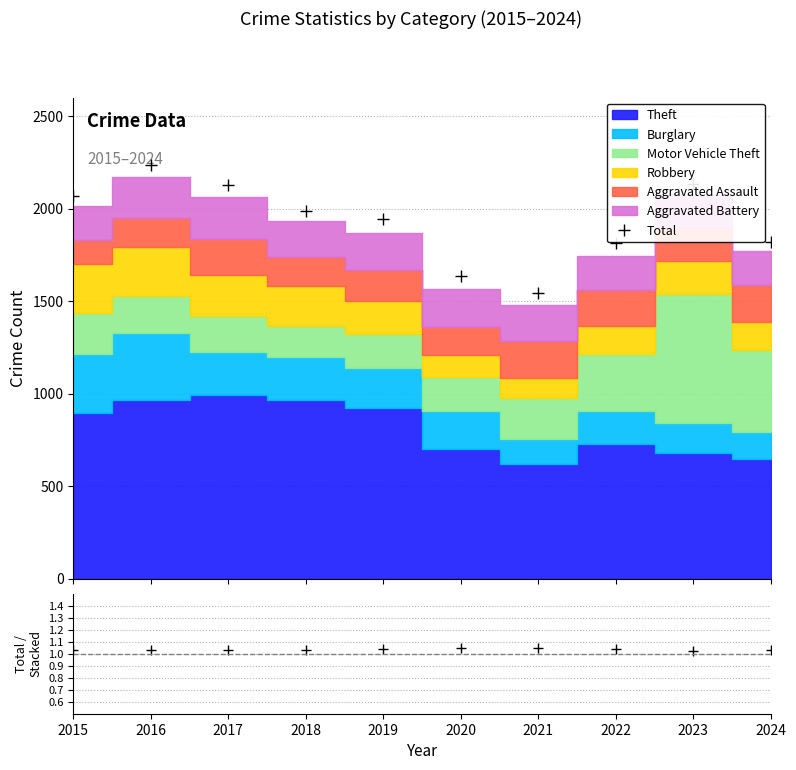

True or false: Total / Stacked and Total cross at least once.

False